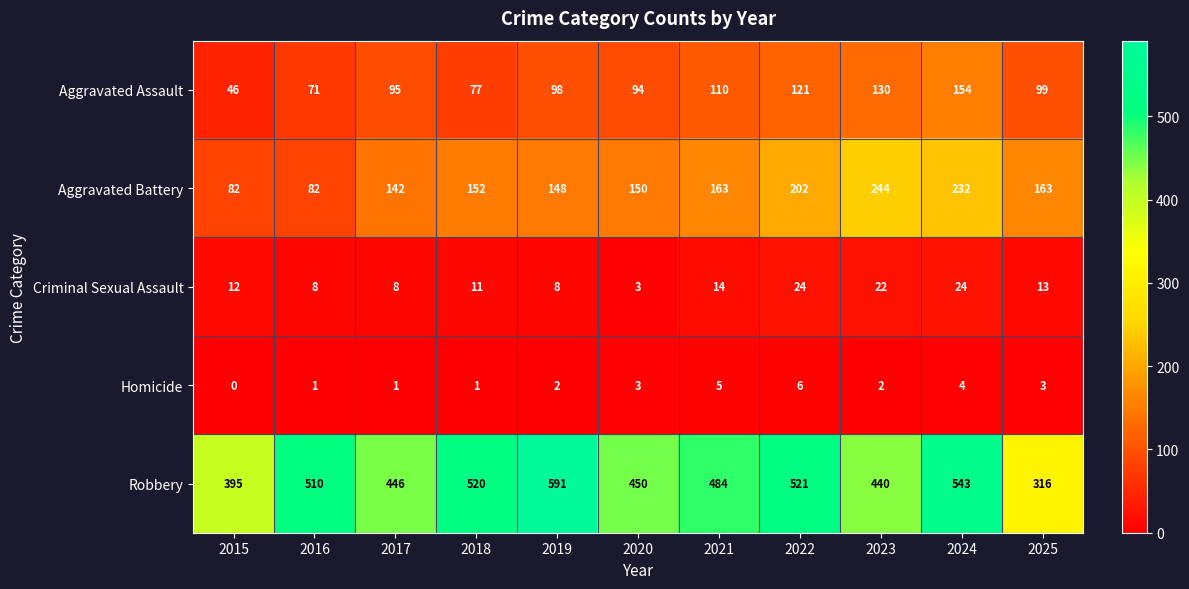

List the series in order of their peak value, lowest first.

Homicide, Criminal Sexual Assault, Aggravated Assault, Aggravated Battery, Robbery